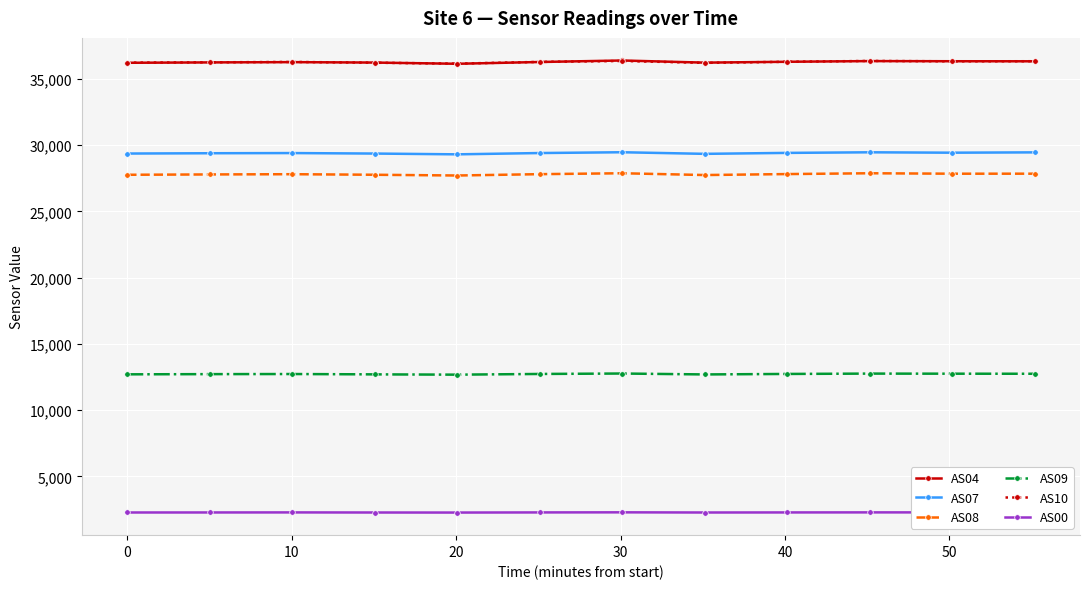

What is the greatest value displayed?

36391